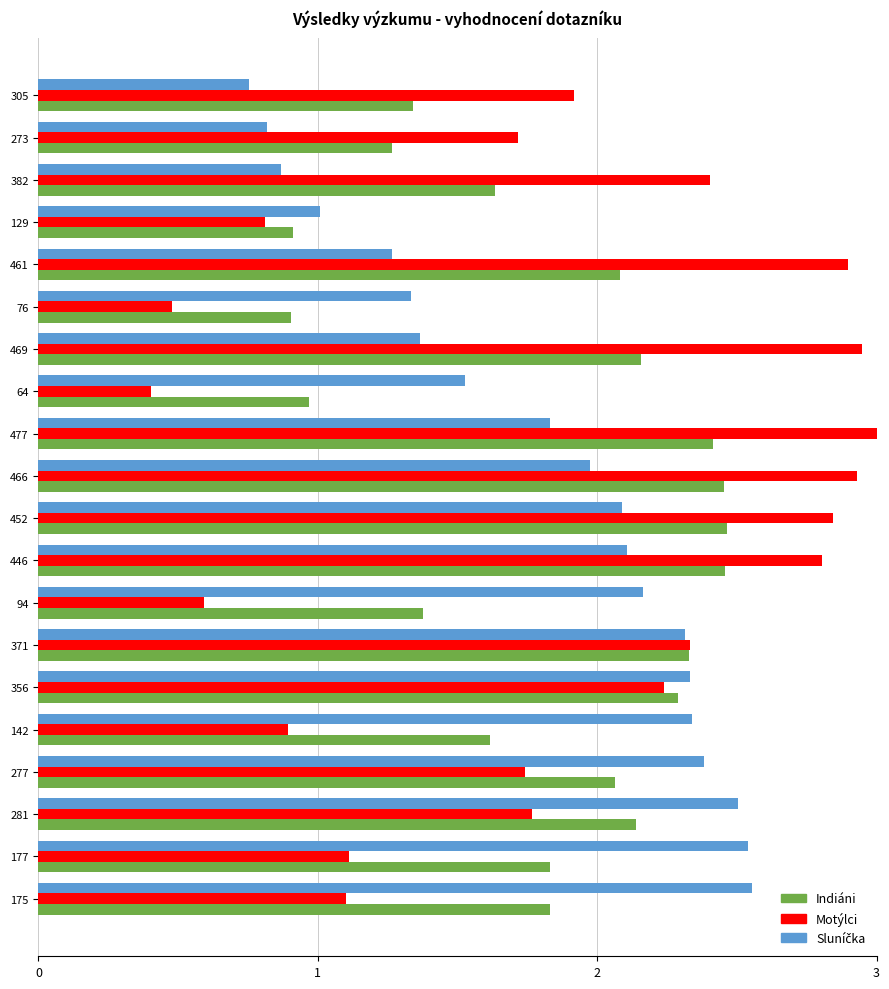

What is the greatest value displayed?

3.0